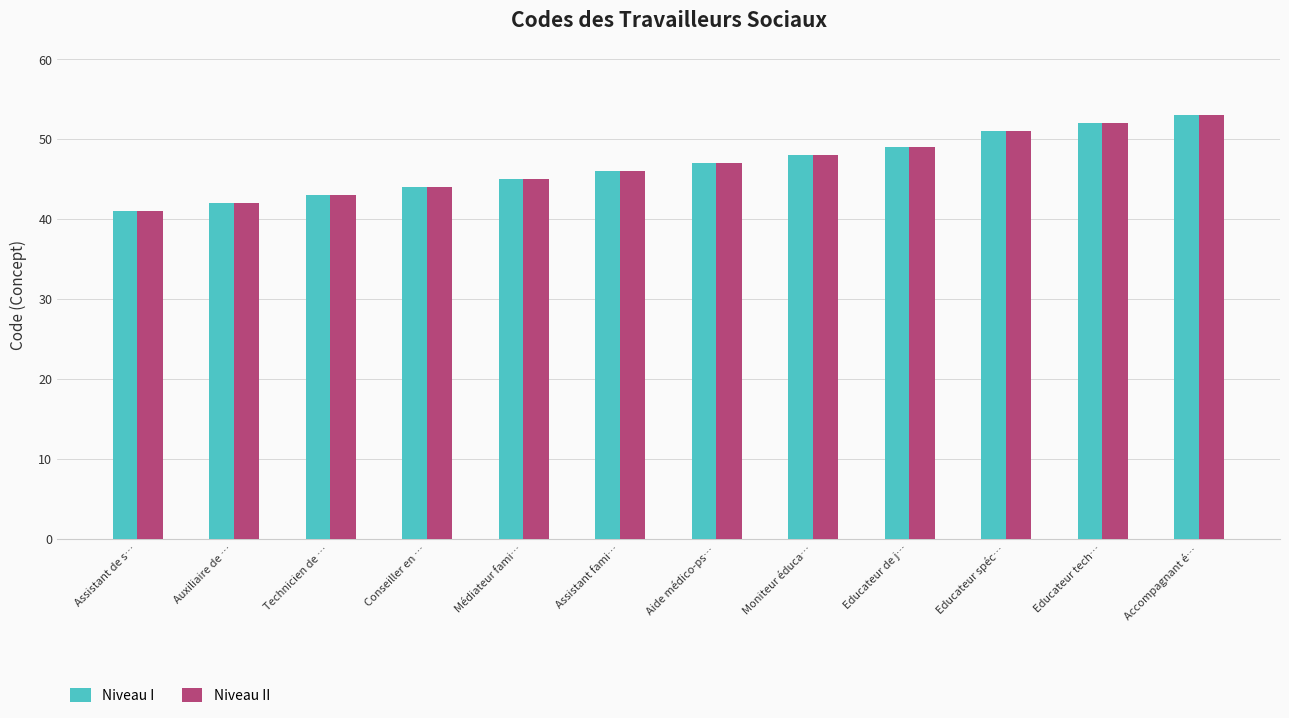

What is the value of the Niveau I bar at the 10th from the left?

51